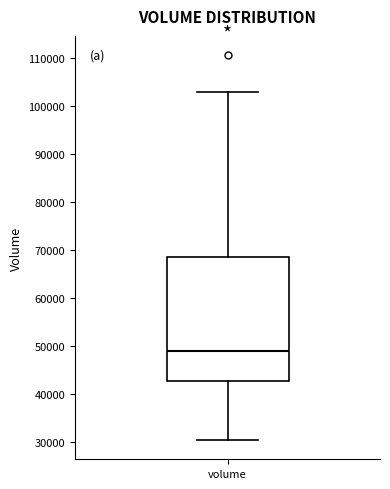

Read this box plot against the y-axis: the position of the median line, the range covered by the box, and the ends of both whiskers. The values are not printed on the chart, so give them approximately, as read against the axis.

median 49000, box 43000 to 69000, whiskers 30000 to 103000